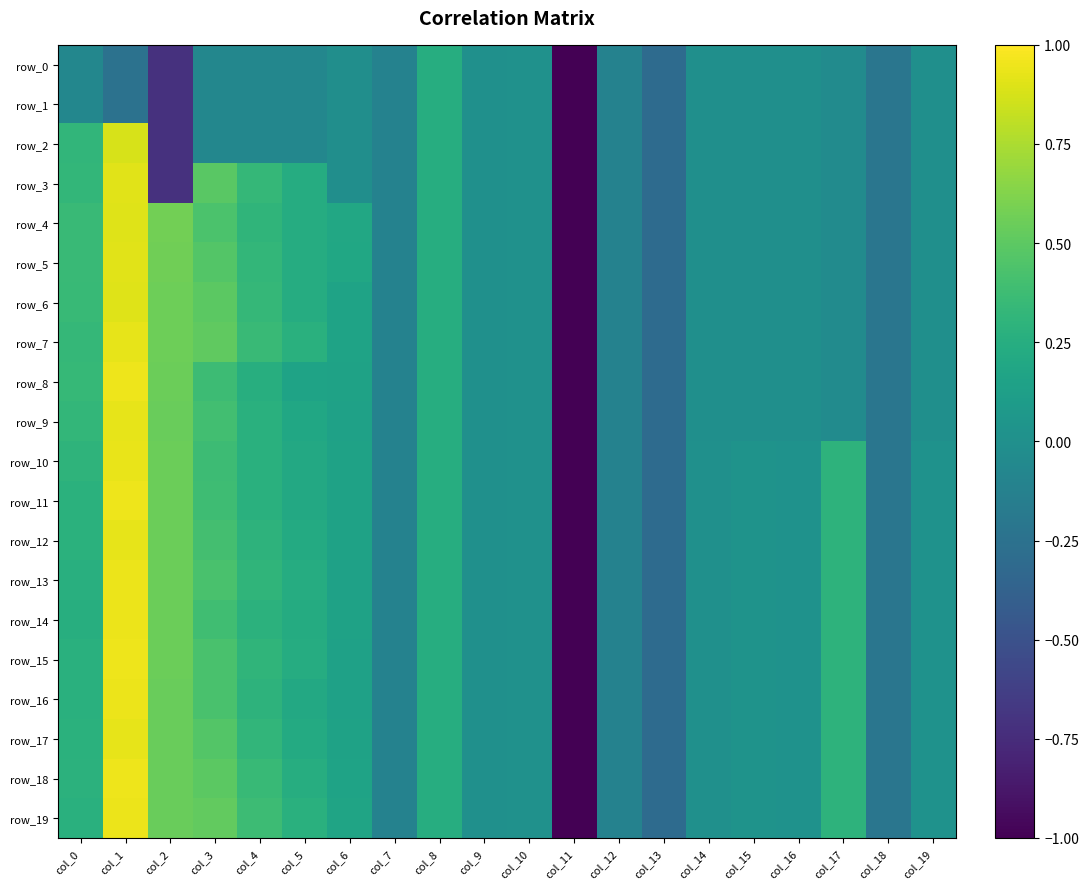

What is the average value of the row_8 series?

-0.1